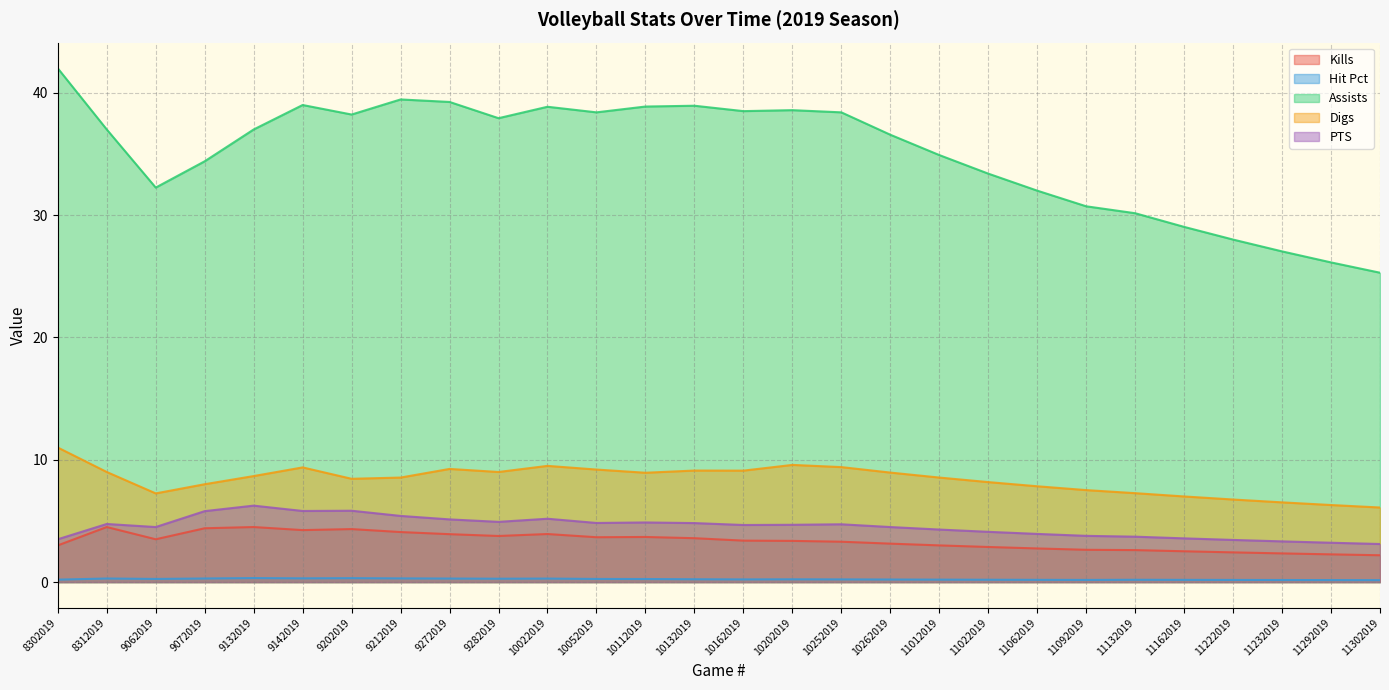

True or false: Assists and PTS cross at least once.

False